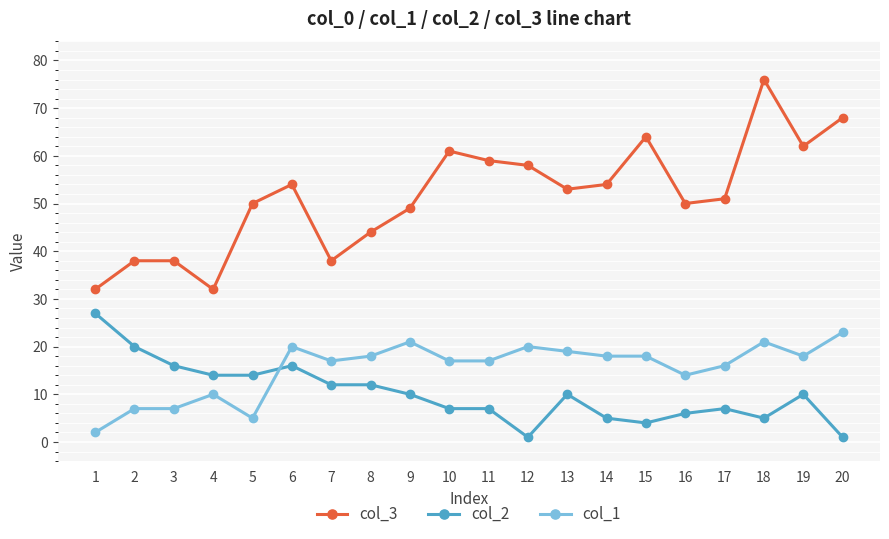

True or false: col_2 has more than 0 points higher than both neighbors.

True